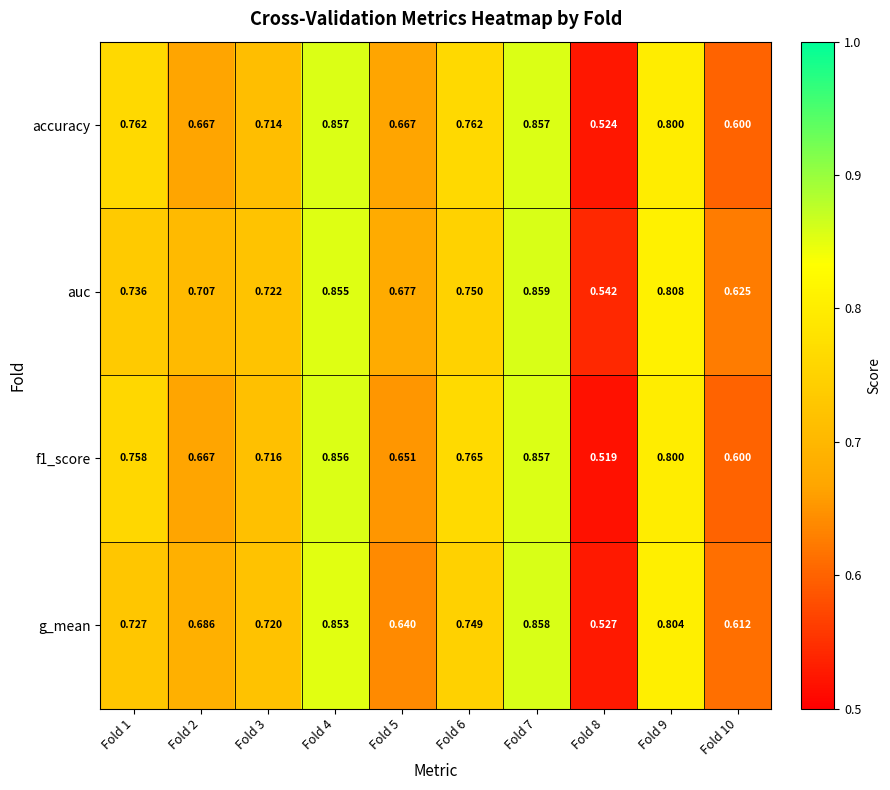

Which series has the largest total across all categories?

auc